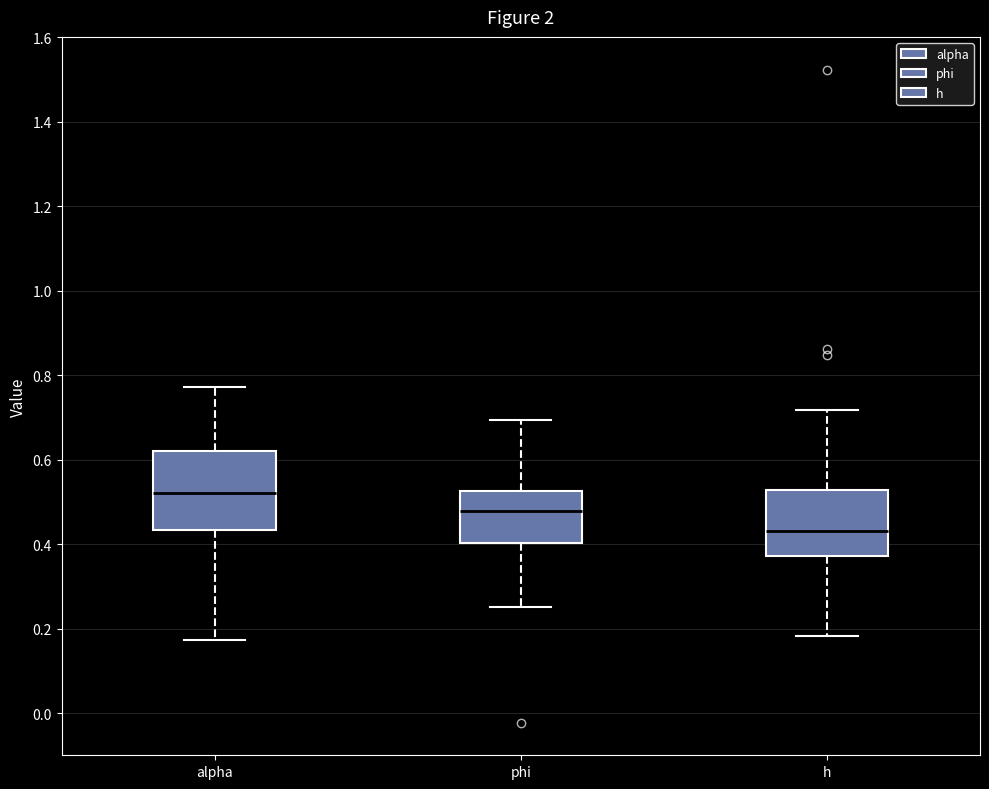

Reading left to right, transcribe this box plot: for each box, give where its median line is, the range the box spans, and where its two whiskers end, as read against the y-axis. The values are not printed on the chart, so give them approximately, as read against the axis.

alpha: median 0.52, box 0.44 to 0.62, whiskers 0.18 to 0.78
phi: median 0.48, box 0.40 to 0.52, whiskers 0.26 to 0.70
h: median 0.44, box 0.38 to 0.52, whiskers 0.18 to 0.72